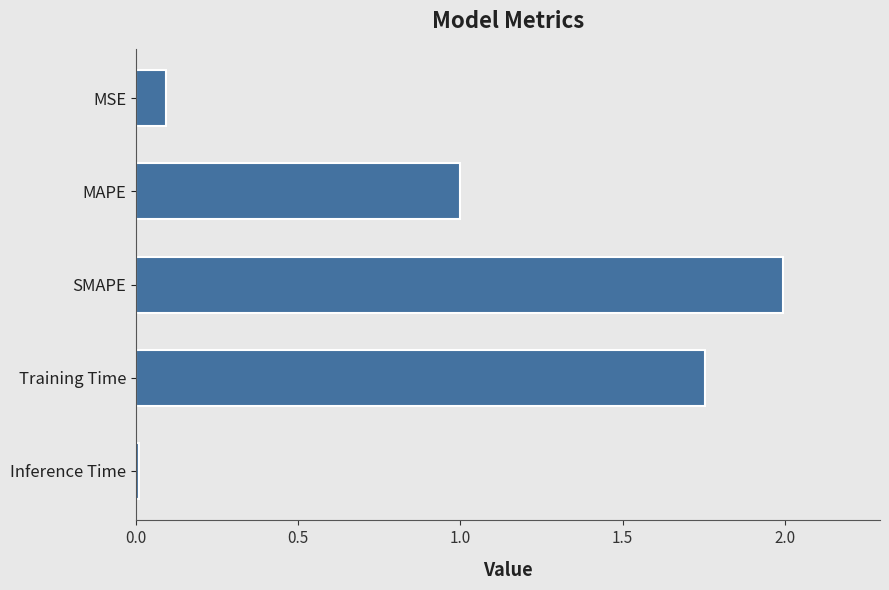

Rank the categories by value from lowest to highest.

Inference Time, MSE, MAPE, Training Time, SMAPE